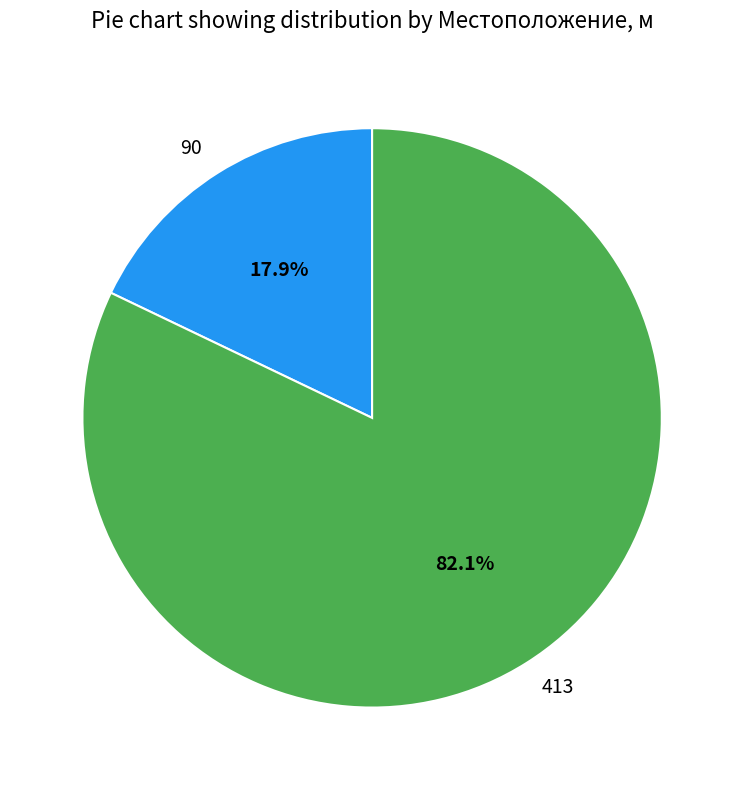

Between 413 and 90, which is larger?

413